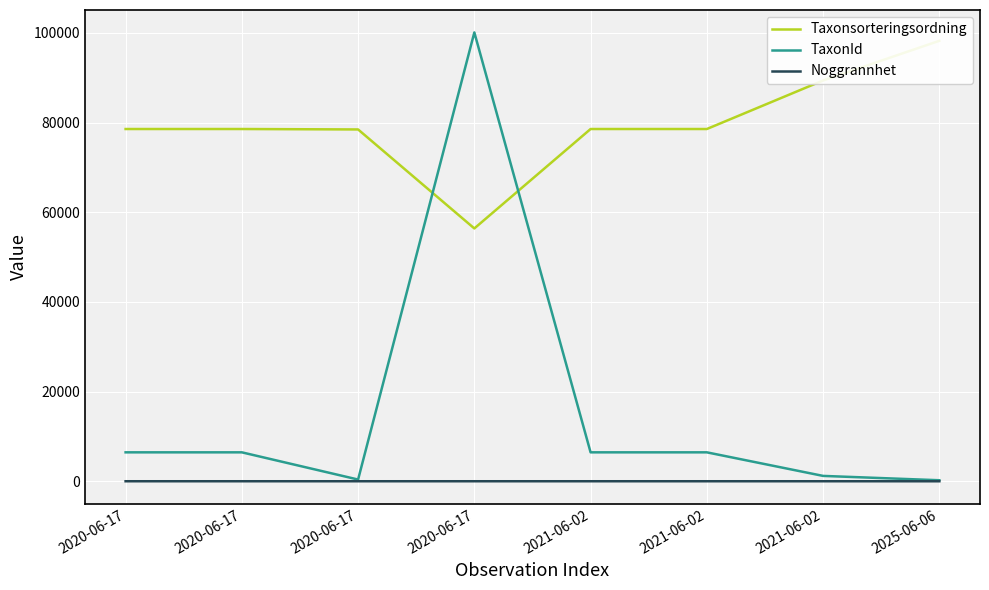

What are all the series names shown in the legend?

Taxonsorteringsordning, TaxonId, Noggrannhet